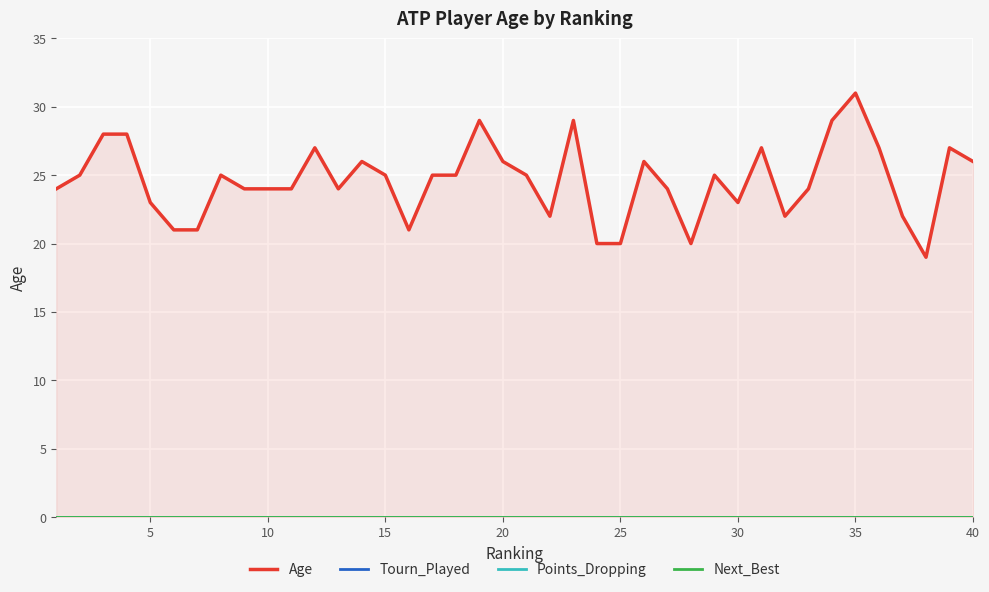

True or false: Next_Best has more than 0 interior local peaks.

False